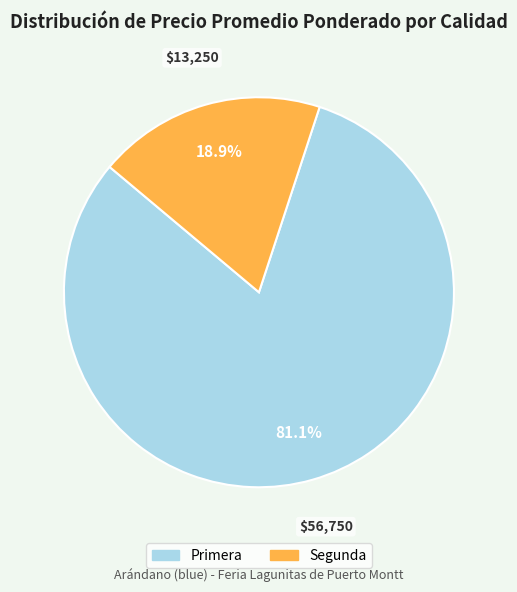

What percentage is NOT represented by Segunda?

81.1%